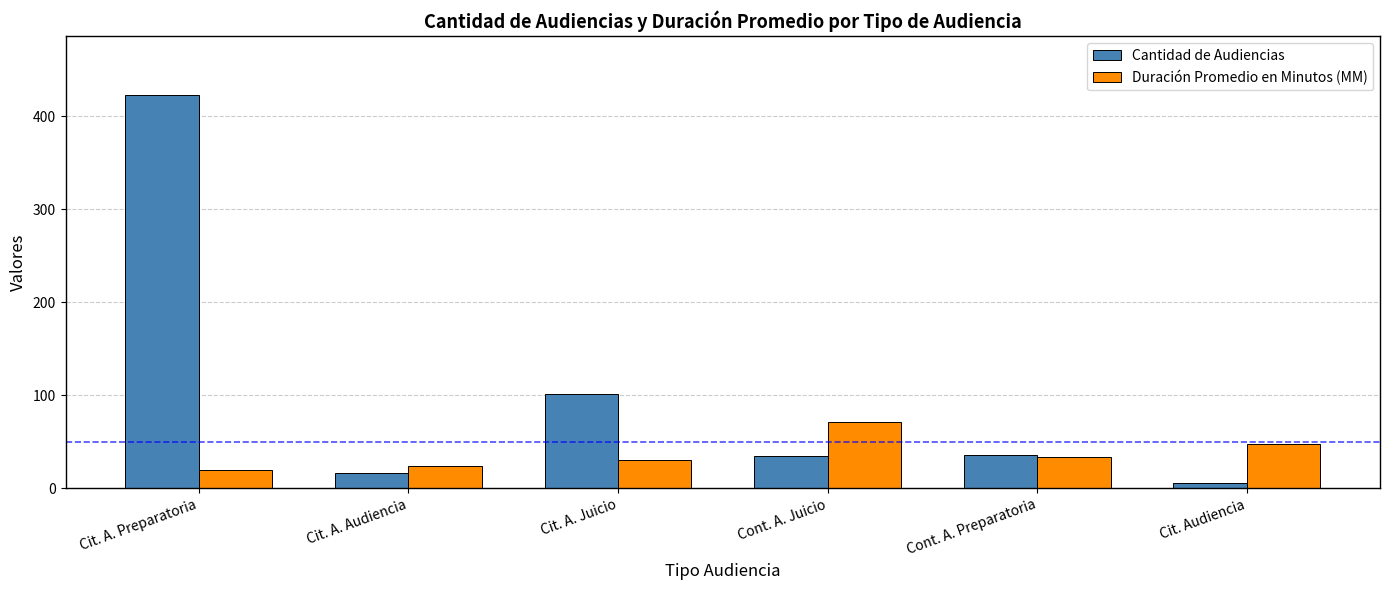

At which label is Cantidad de Audiencias closest to 214?

Cit. A. Juicio